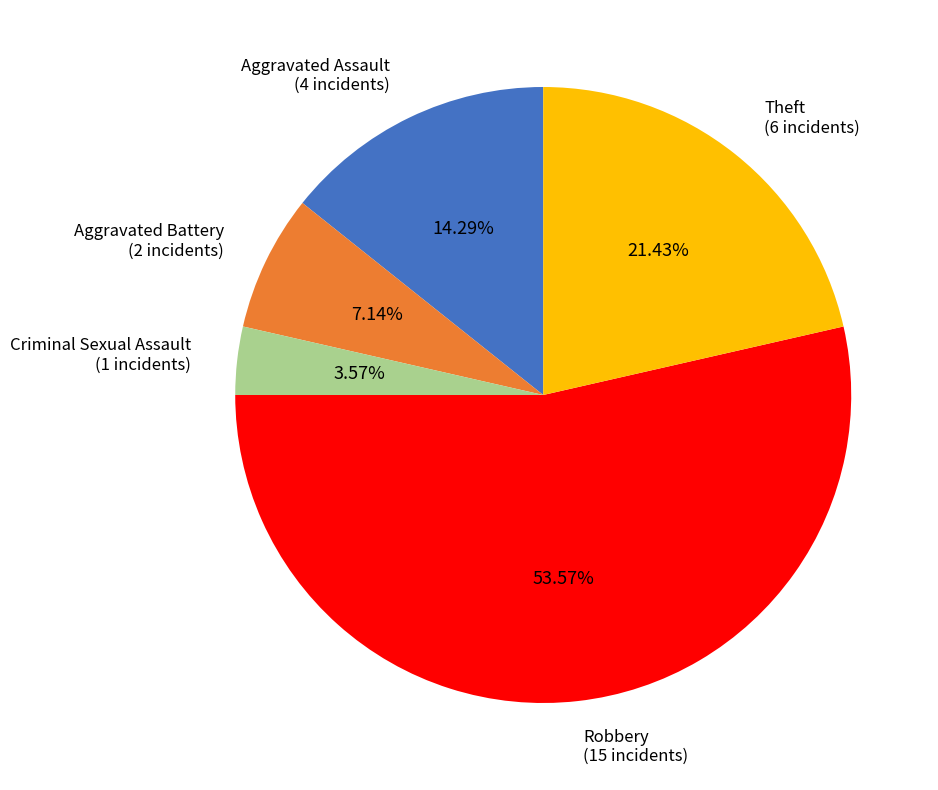

To the nearest percent, what is the combined percentage of Theft and Robbery?

75%